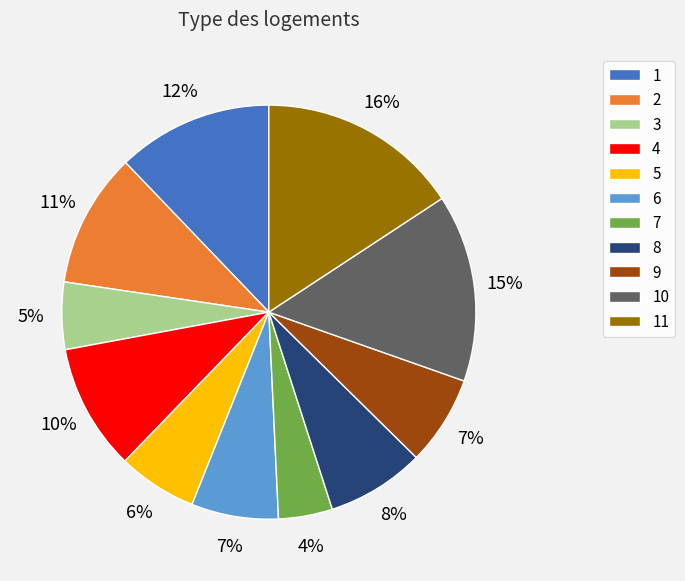

To the nearest percent, what is the difference between the largest and smallest slice percentages?

12%